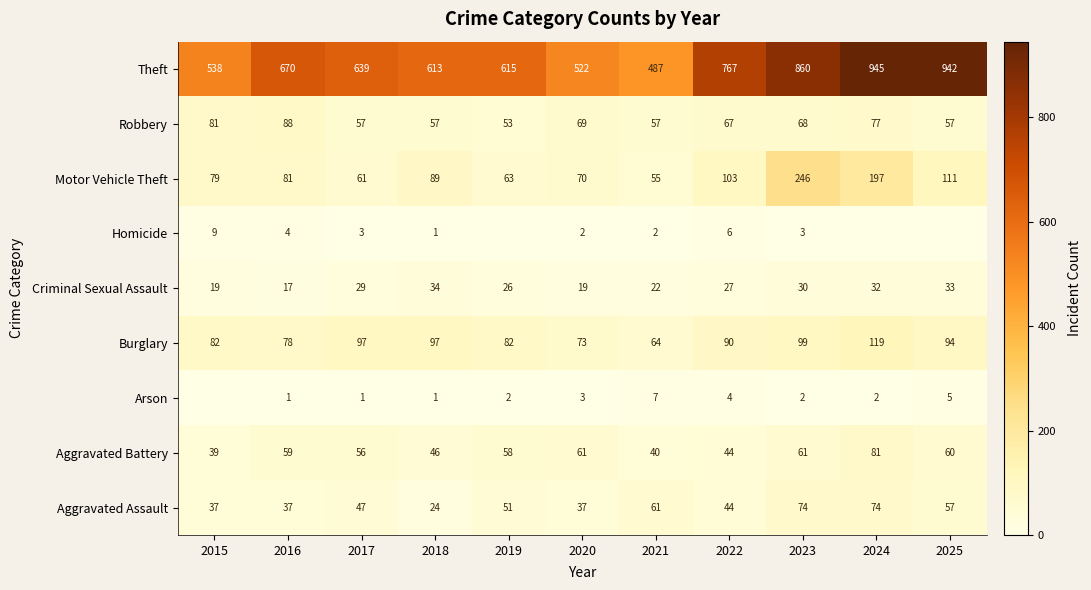

At which label does Robbery reach its peak?

2016